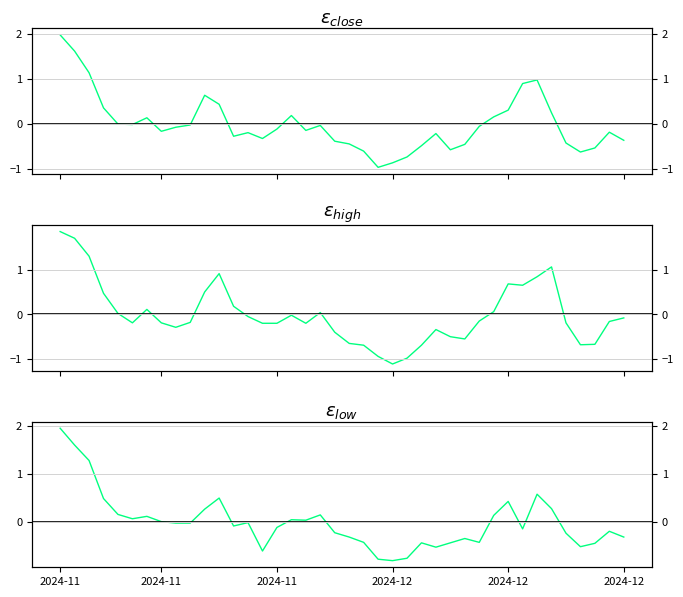

Rank the series at 2024-11 from highest to lowest value.

$\varepsilon_{close}$, $\varepsilon_{low}$, $\varepsilon_{high}$